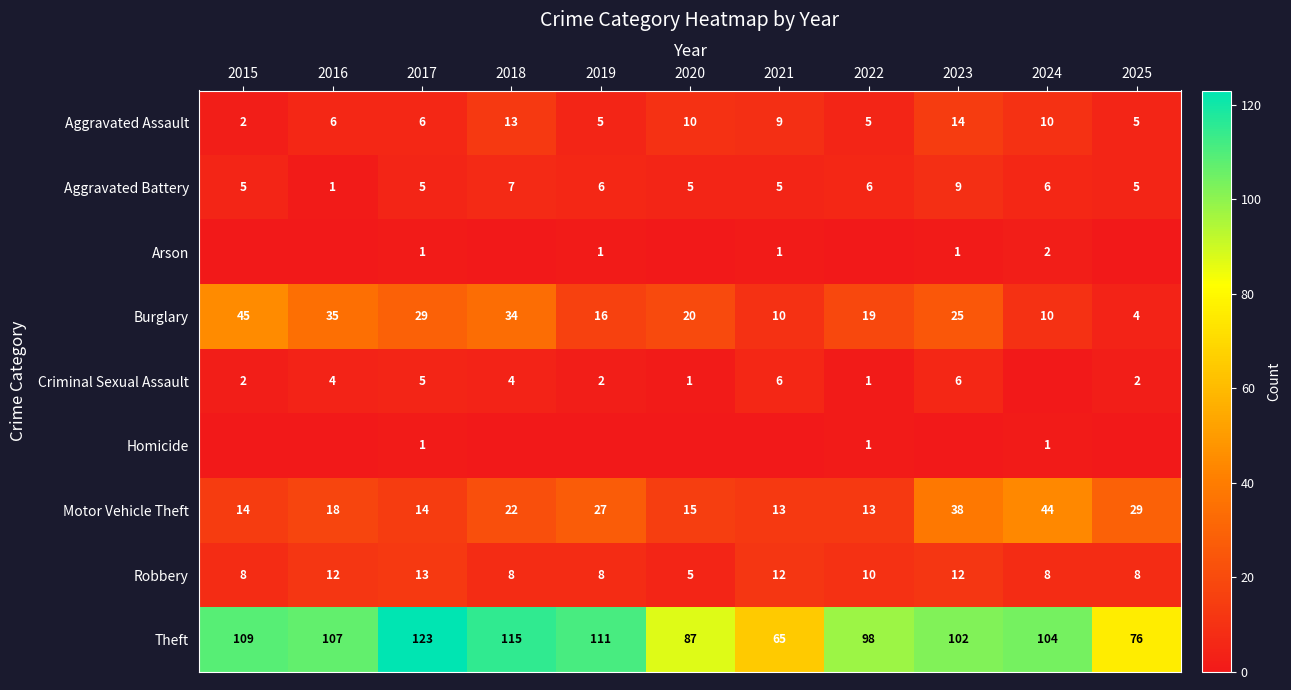

The value of Theft at 2021 is 95. True or false?

False